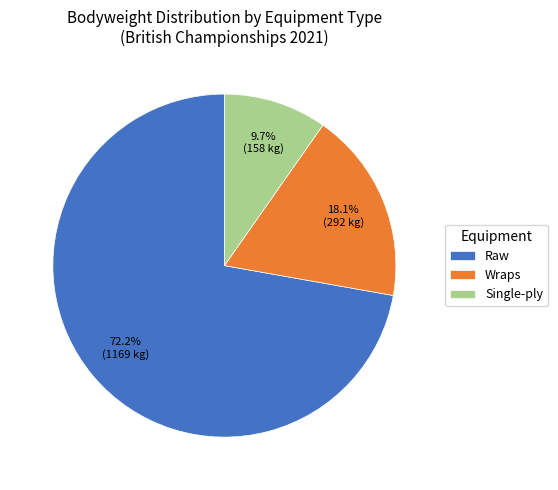

Which has a higher value, Single-ply or Wraps?

Wraps